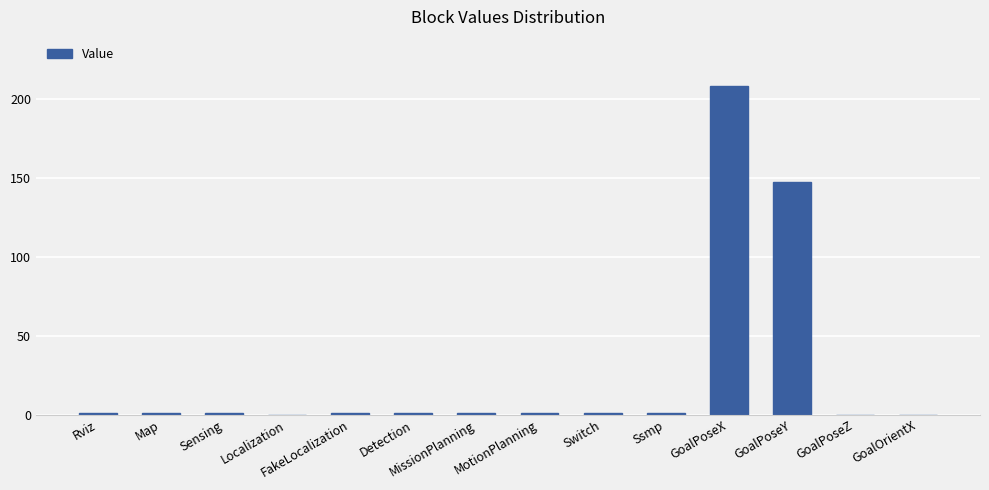

What is the change in value from Rviz to GoalPoseZ?

-1